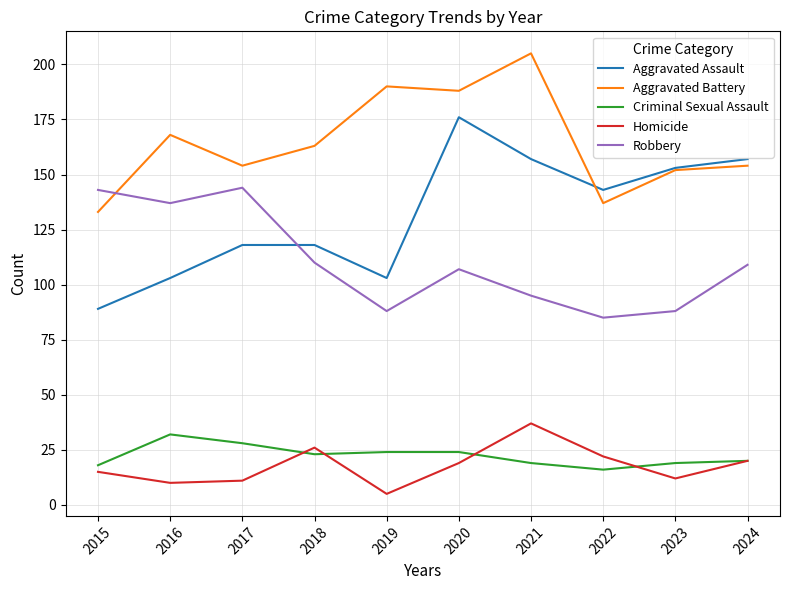

True or false: Aggravated Battery and Homicide cross at least once.

False